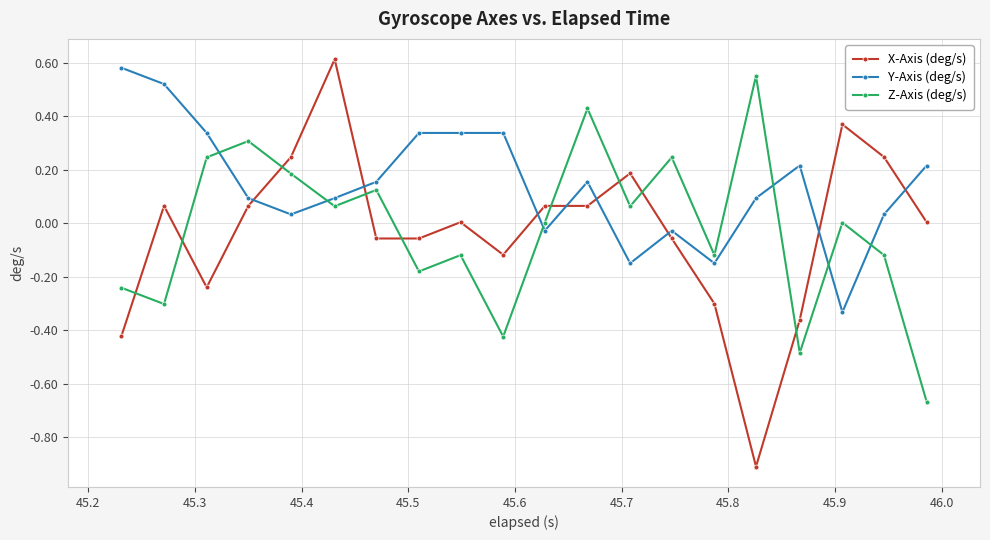

Which series ends up on top after the final intersection of Y-Axis (deg/s) and X-Axis (deg/s)?

Y-Axis (deg/s)